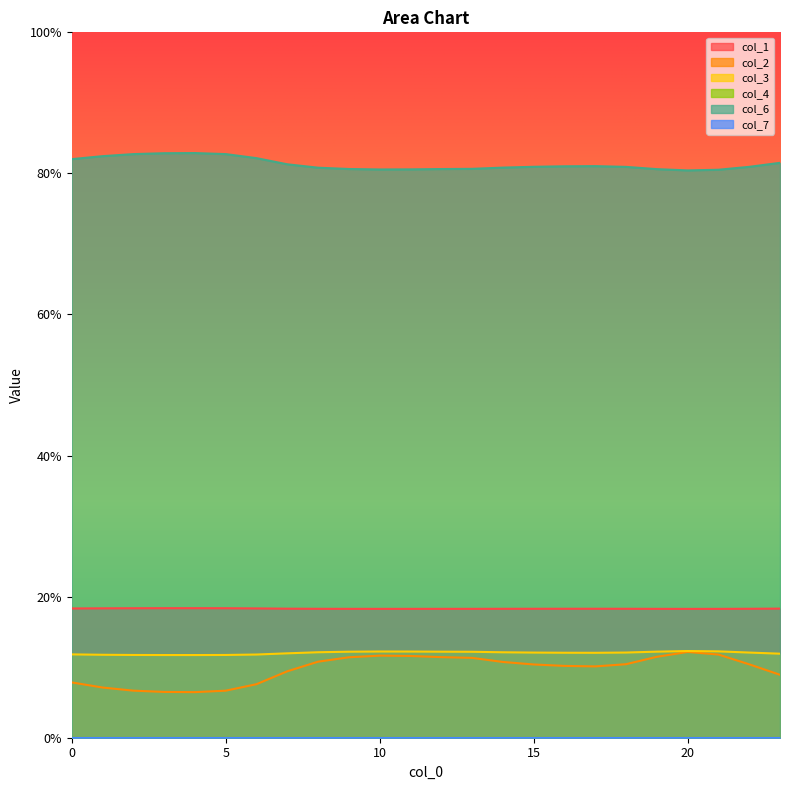

Reading right to left, transcribe all the data shown in this chart.

col_1: 0.2	0.2	0.2	0.2	0.2	0.2	0.2	0.2	0.2	0.2	0.2	0.2	0.2	0.2	0.2	0.2	0.2	0.2	0.2	0.2	0.2	0.2	0.2	0.2
col_2: 0.1	0.1	0.1	0.1	0.1	0.1	0.1	0.1	0.1	0.1	0.1	0.1	0.1	0.1	0.1	0.1	0.1	0.1	0.1	0.1	0.1	0.1	0.1	0.1
col_3: 0.1	0.1	0.1	0.1	0.1	0.1	0.1	0.1	0.1	0.1	0.1	0.1	0.1	0.1	0.1	0.1	0.1	0.1	0.1	0.1	0.1	0.1	0.1	0.1
col_6: 0.8	0.8	0.8	0.8	0.8	0.8	0.8	0.8	0.8	0.8	0.8	0.8	0.8	0.8	0.8	0.8	0.8	0.8	0.8	0.8	0.8	0.8	0.8	0.8